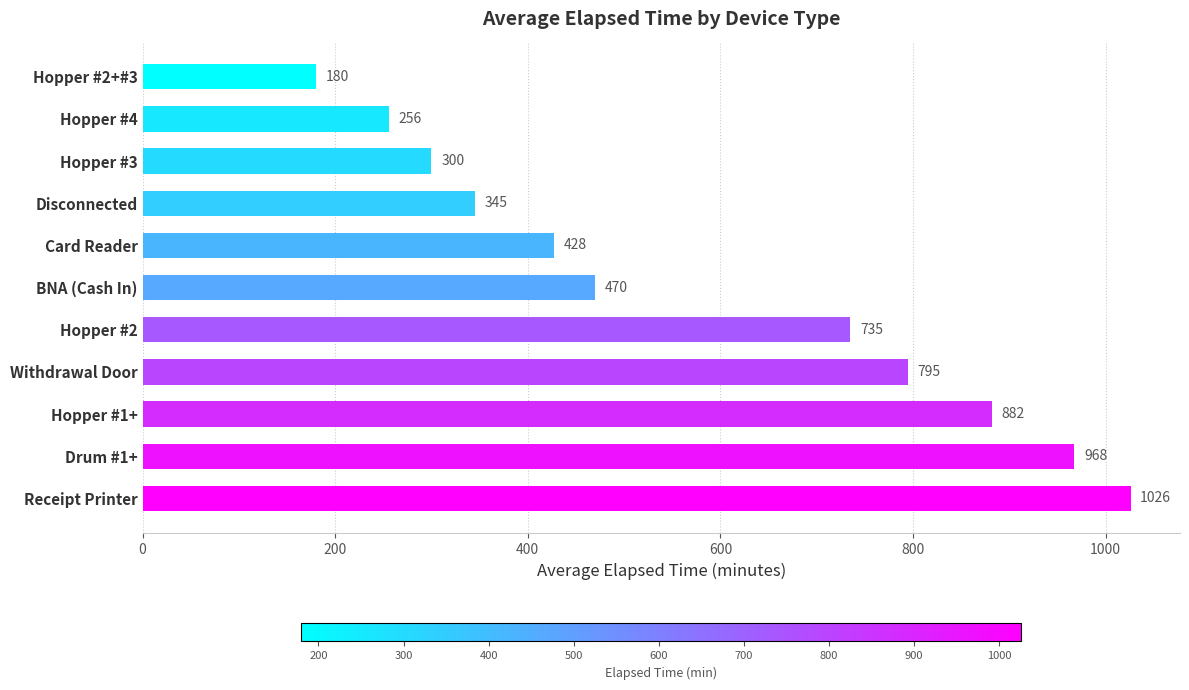

True or false: the data shows 168.6 at Hopper #4.

False